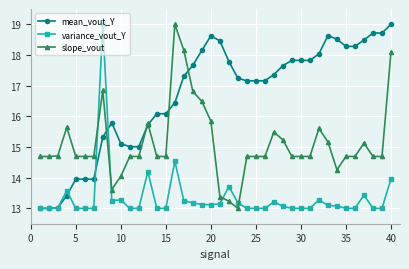

How many times do slope_vout and variance_vout_Y cross each other?

4